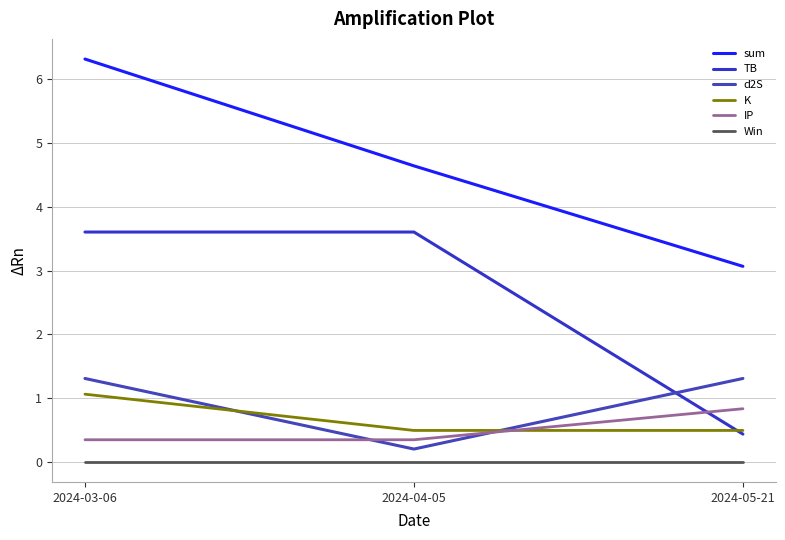

Reading left to right, transcribe all the data shown in this chart.

sum: 2024-03-06=6.3	2024-04-05=4.6	2024-05-21=3.1
TB: 2024-03-06=3.6	2024-04-05=3.6	2024-05-21=0.4
d2S: 2024-03-06=1.3	2024-04-05=0.2	2024-05-21=1.3
K: 2024-03-06=1.1	2024-04-05=0.5	2024-05-21=0.5
IP: 2024-03-06=0.3	2024-04-05=0.3	2024-05-21=0.8
Win: 2024-03-06=0.0	2024-04-05=0.0	2024-05-21=0.0